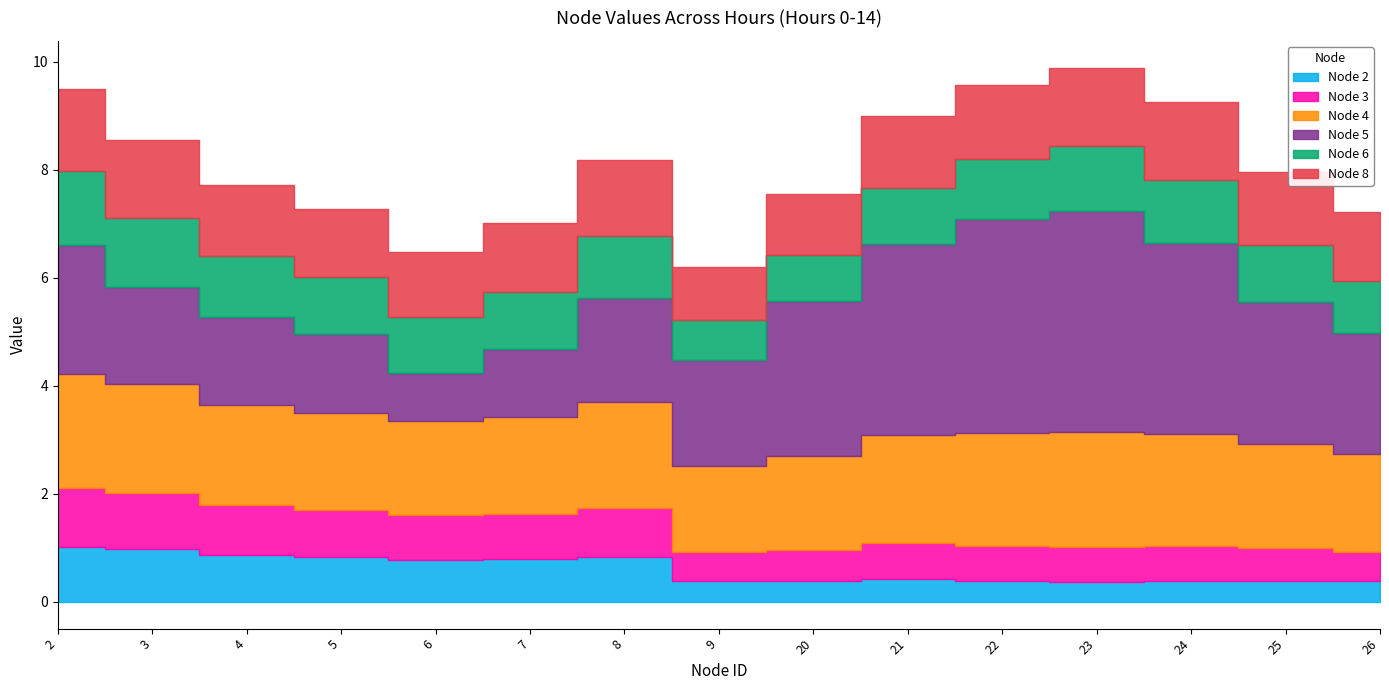

How many lines are shown in the chart?

6